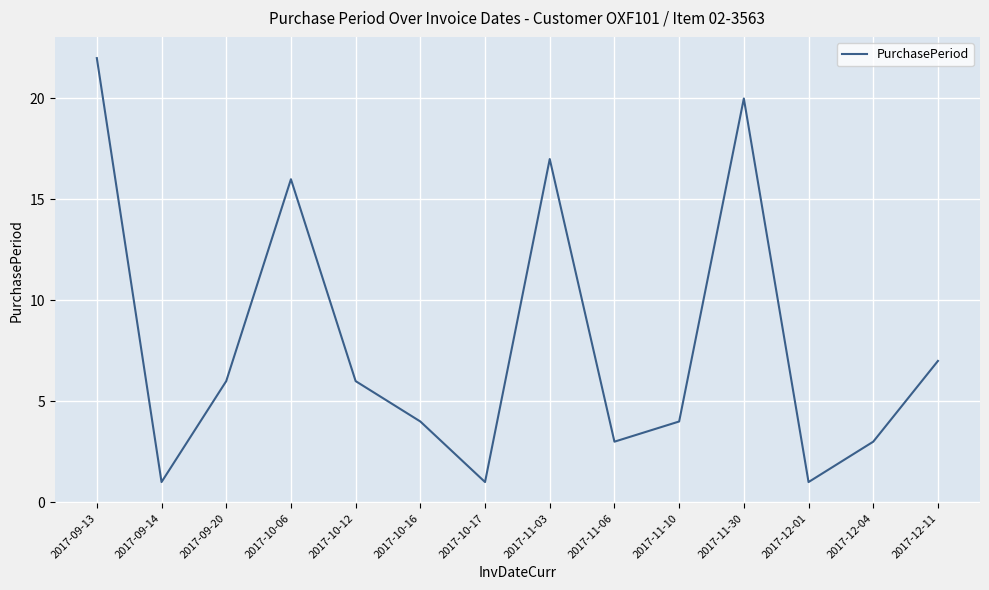

What is the maximum value shown in the chart?

22